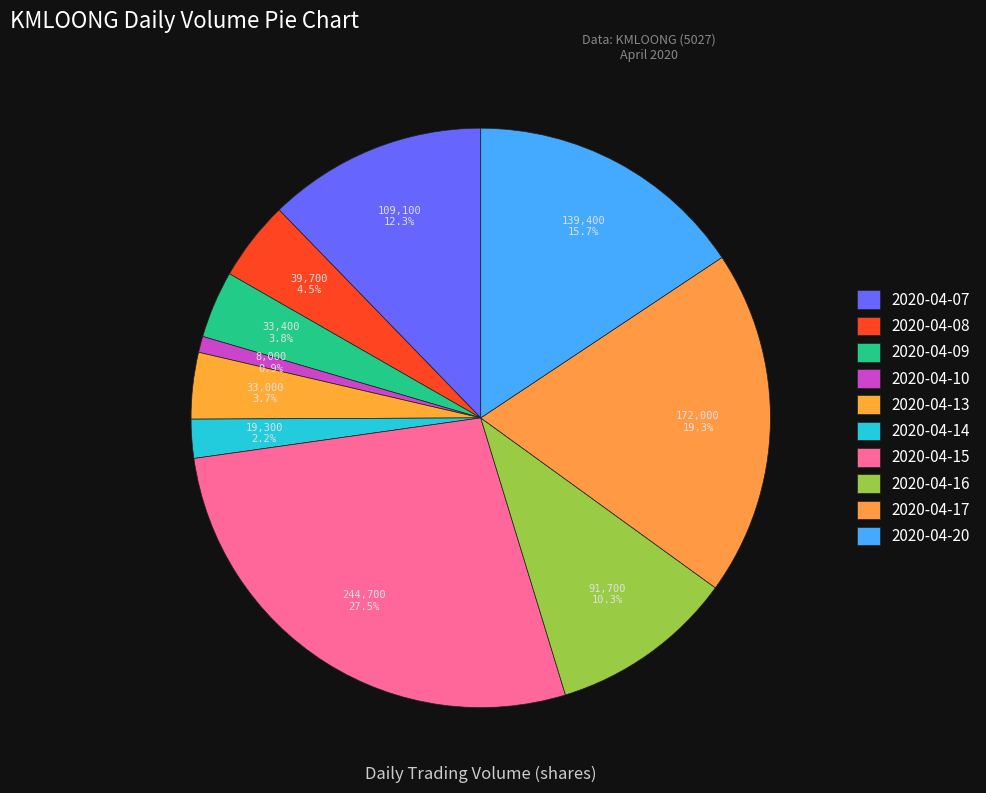

Between 2020-04-08 and 2020-04-09, which is larger?

2020-04-08